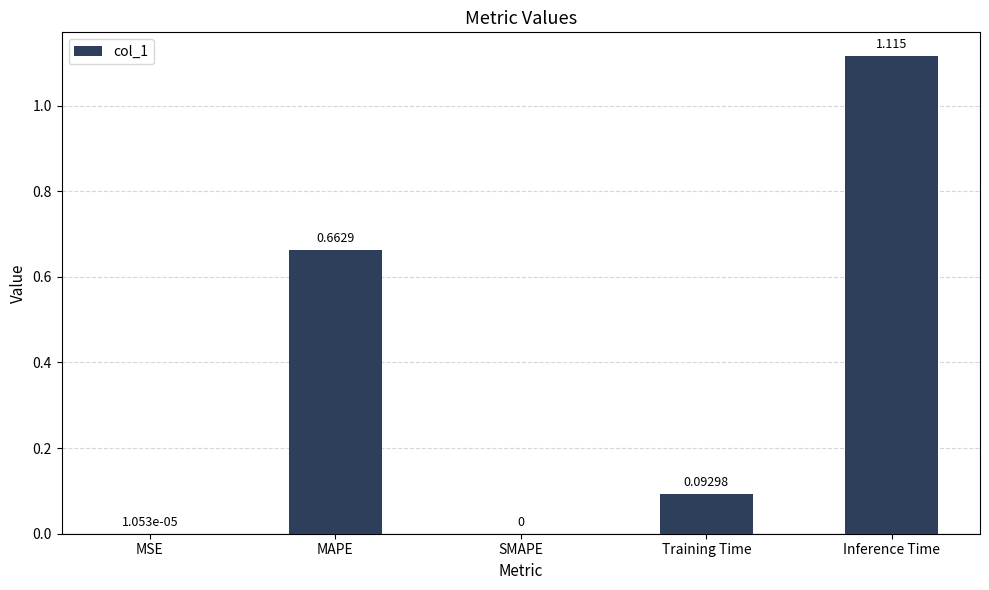

At which label is the value closest to 0?

SMAPE